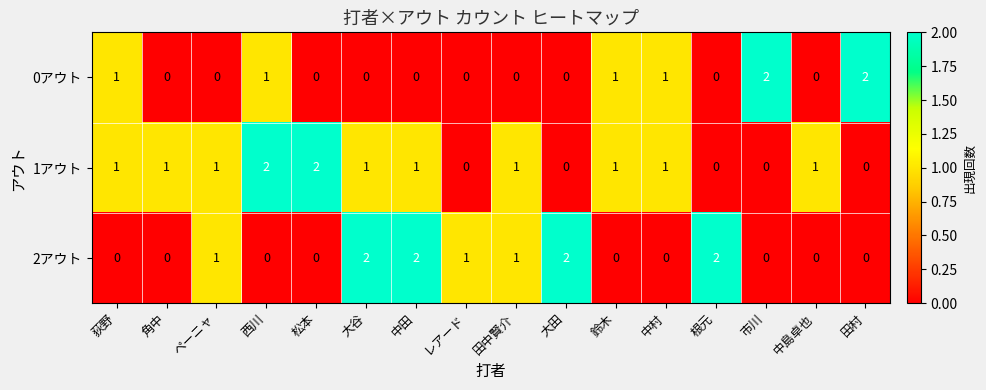

What is the sum of all 1アウト values?

13